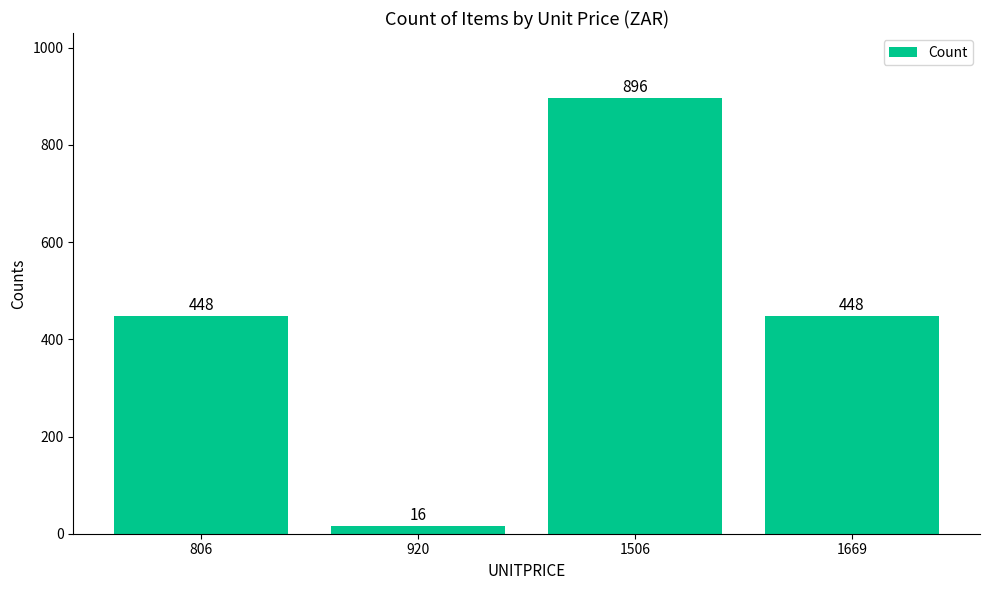

Reading right to left, transcribe all the data shown in this chart.

1669=448	1506=896	920=16	806=448